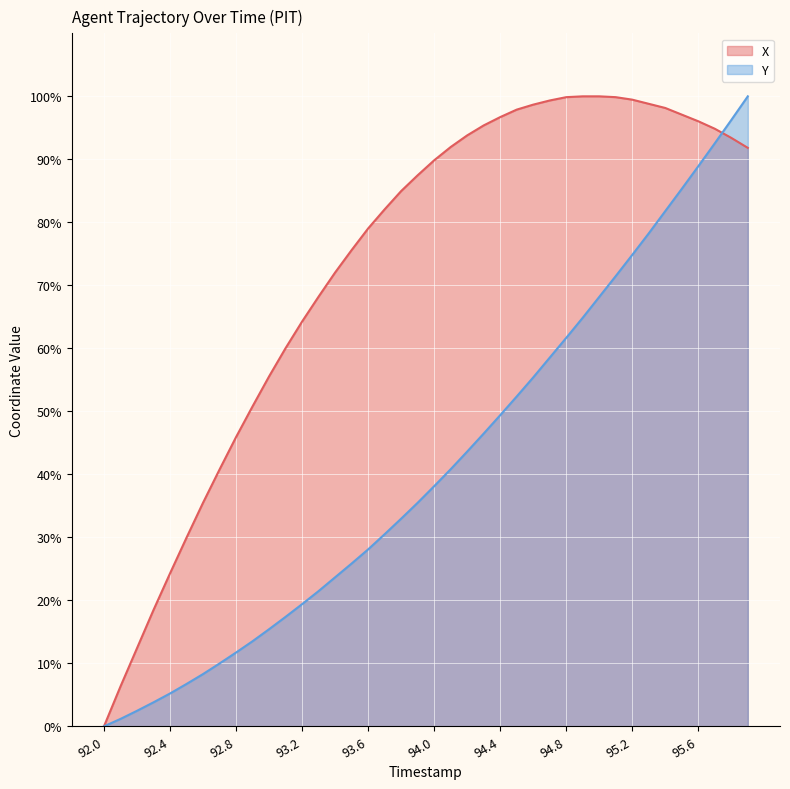

How many lines are shown in the chart?

2